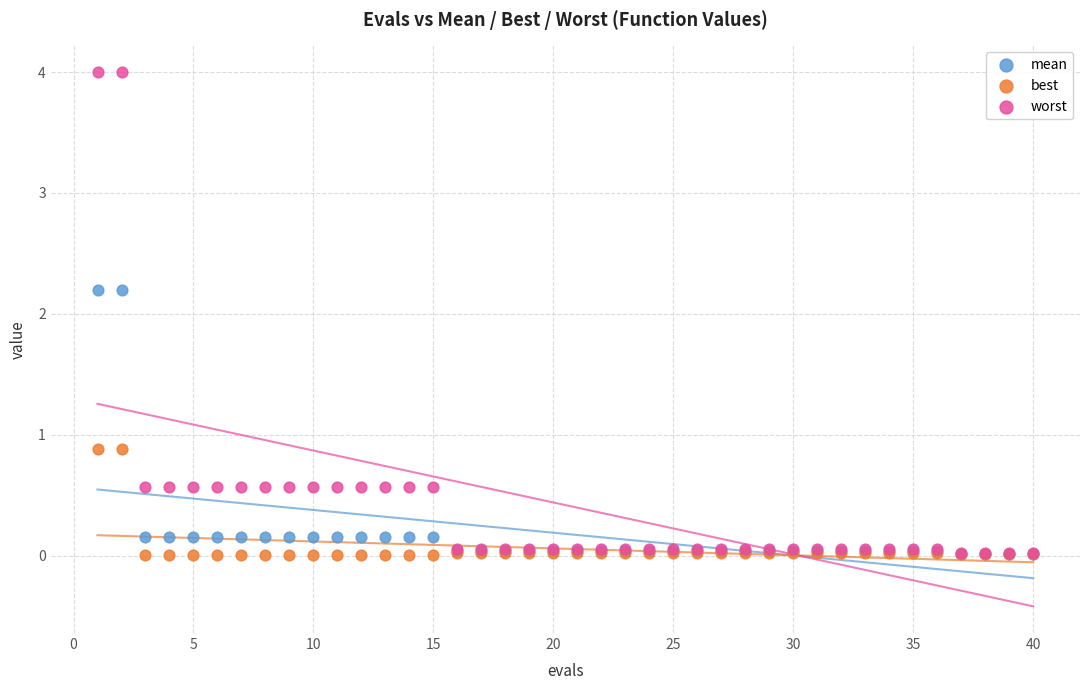

What are all the series names shown in the legend?

mean, best, worst